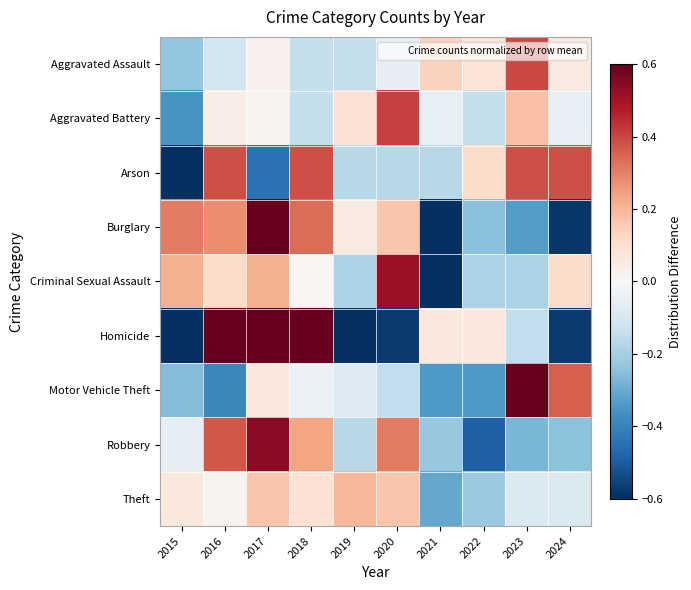

How many series are shown in this chart?

9